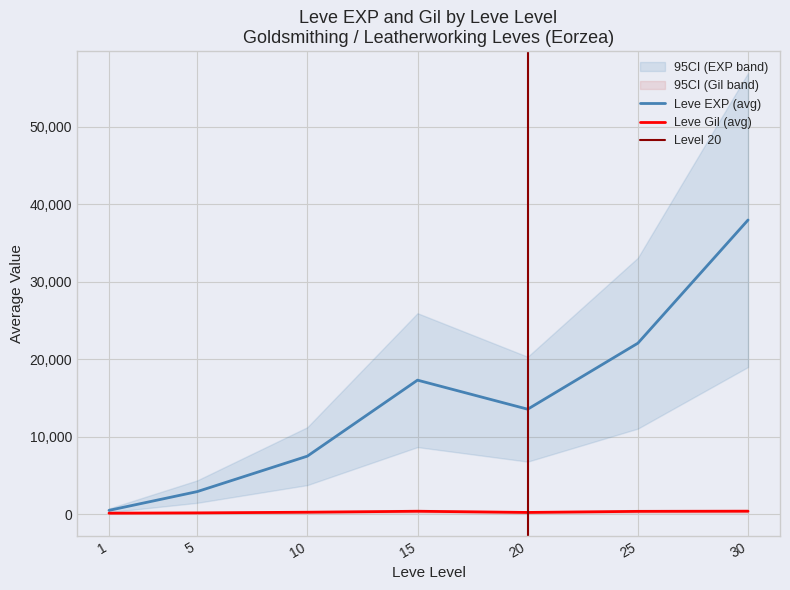

Where is the first local minimum for Leve Gil?

1